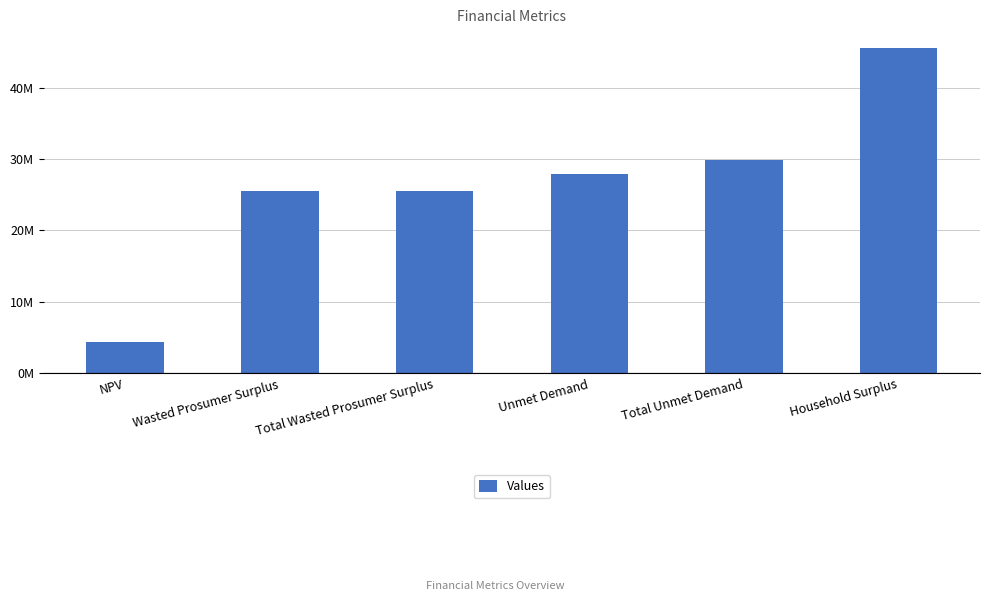

Read the value at Unmet Demand.

27896129.2